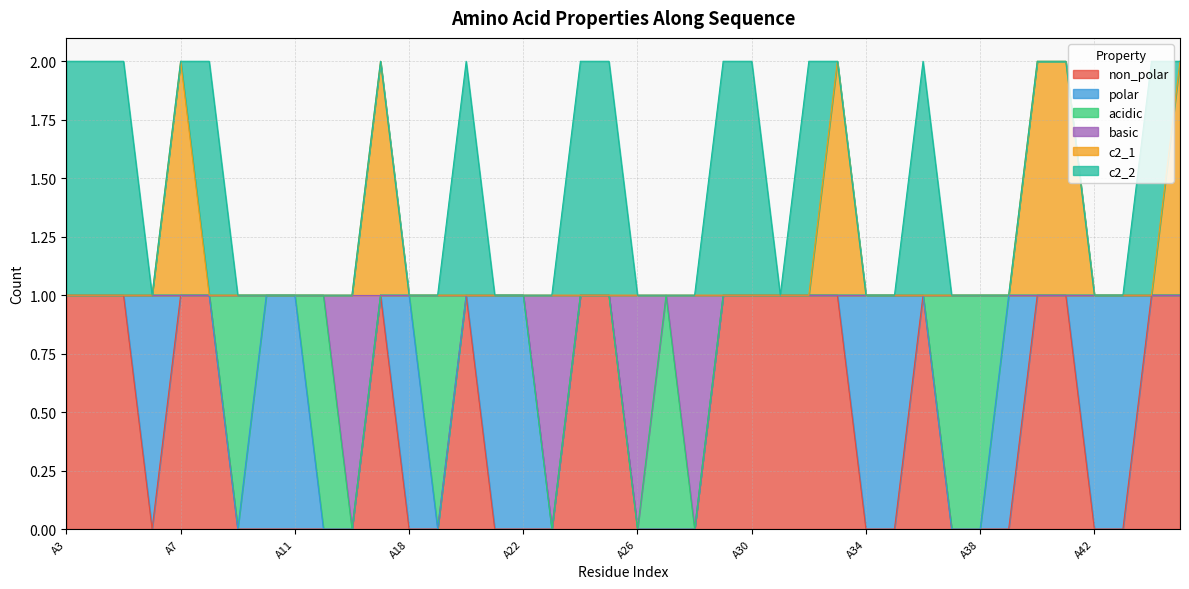

How many lines are shown in the chart?

6